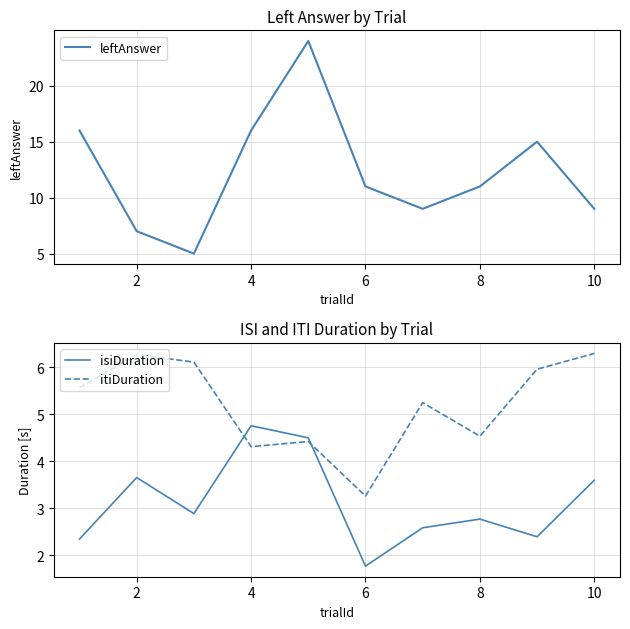

What is the highest value of the leftAnswer series?

24